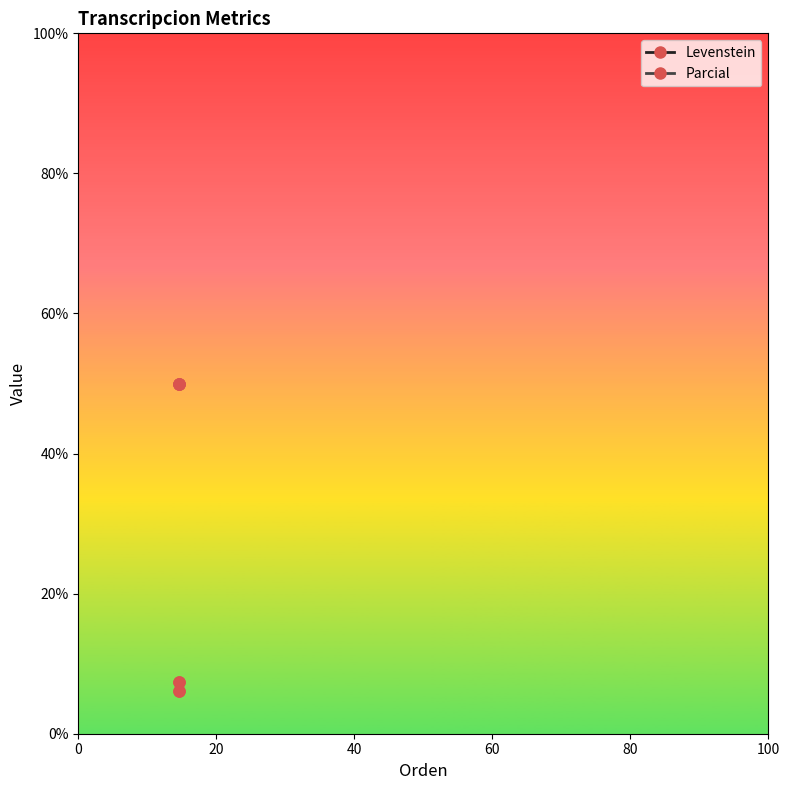

Is it true that Parcial equals 66.4 at 40?

False